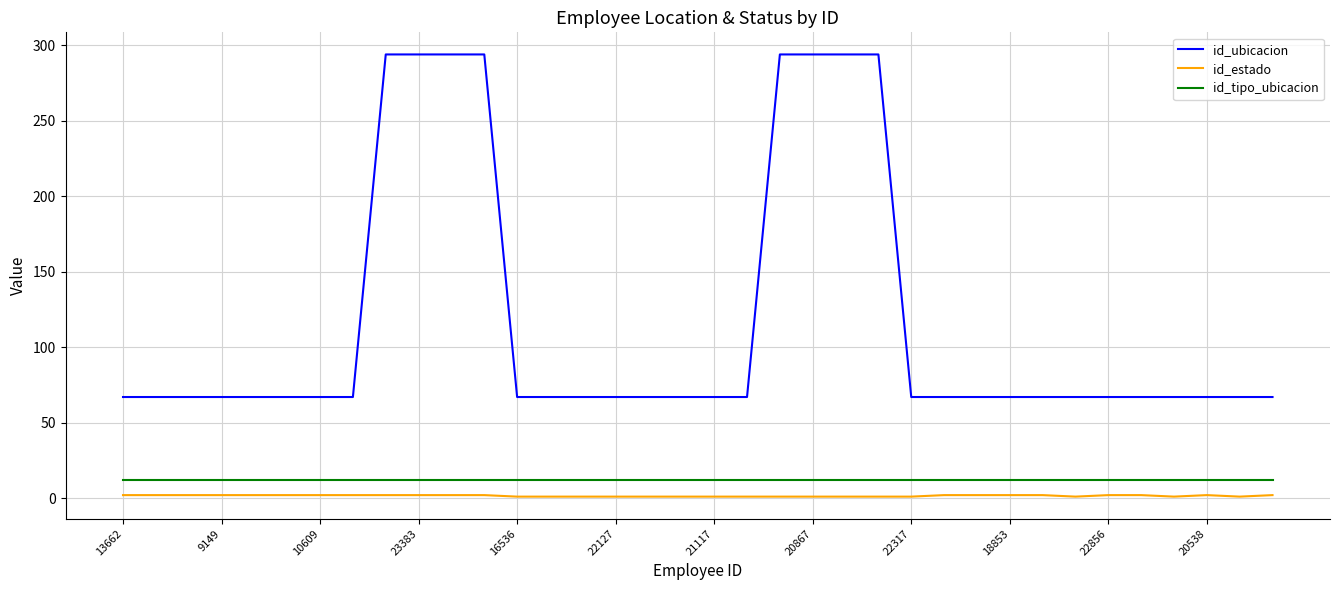

Which series has the widest spread of values?

id_ubicacion